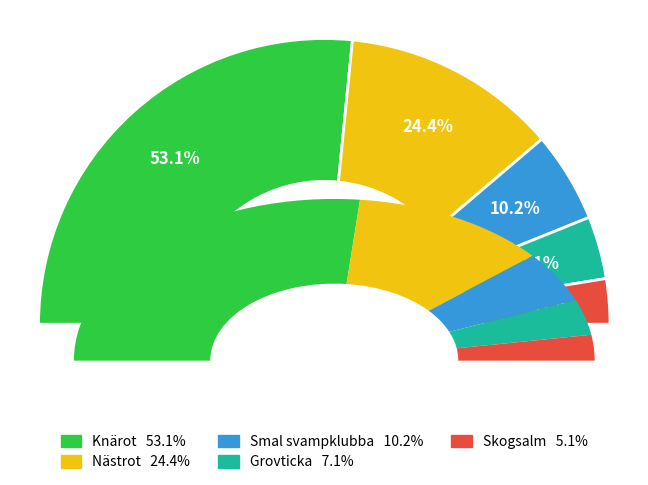

The Smal svampklubba (83136) slice represents 12% of the pie. True or false?

False